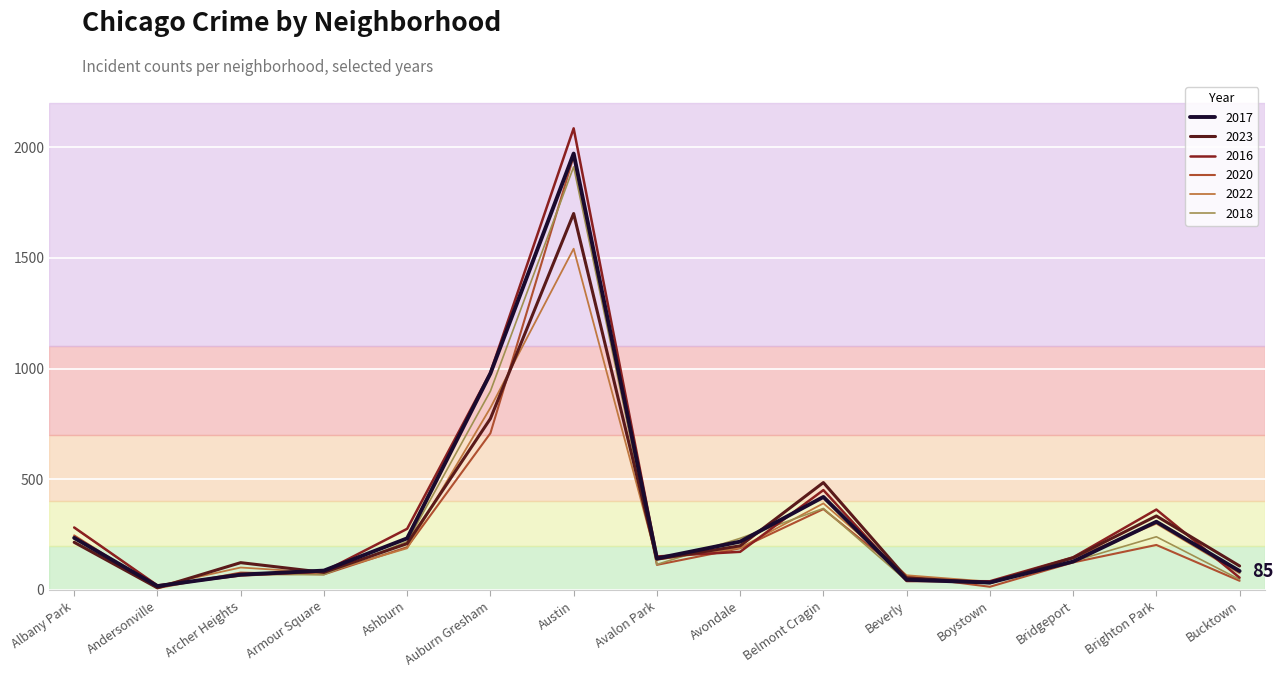

At how many categories does at least one series exceed 1645?

1